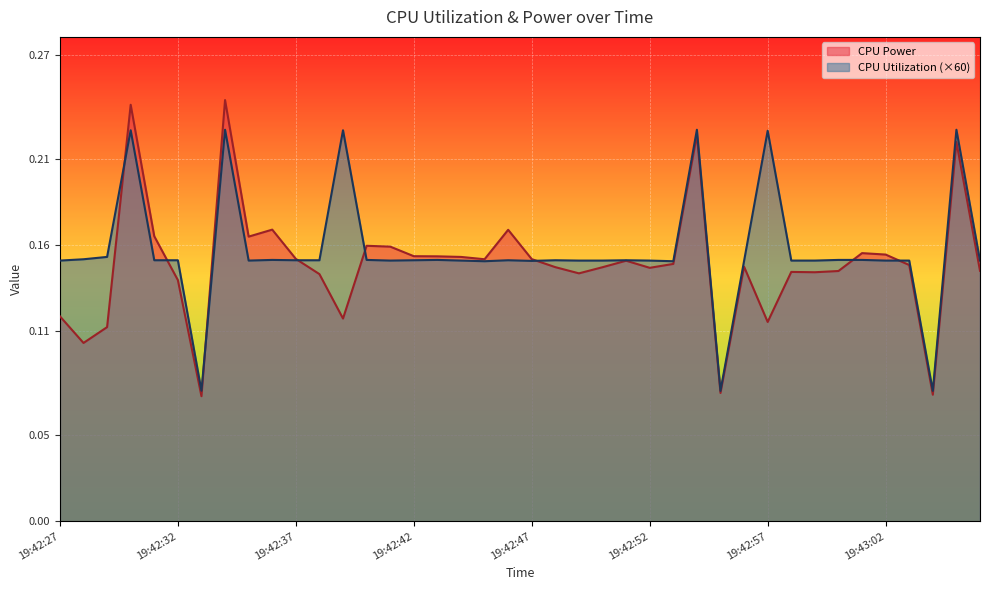

What position from the right is 19:42:28?

39